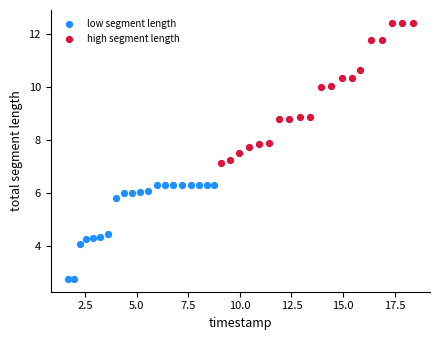

Which series has the widest spread of Y values?

high segment length